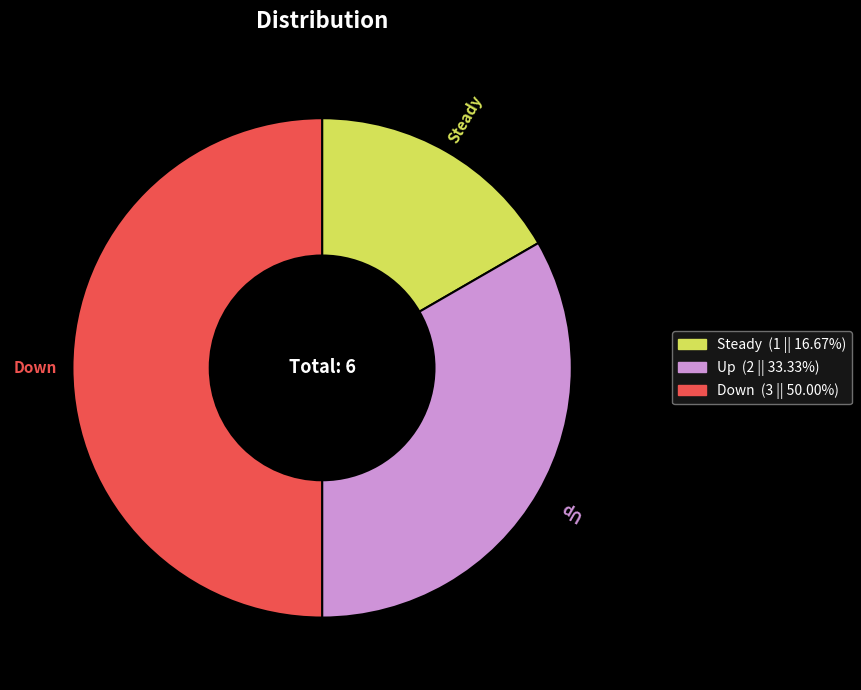

Rank the categories by value from highest to lowest.

Down, Up, Steady